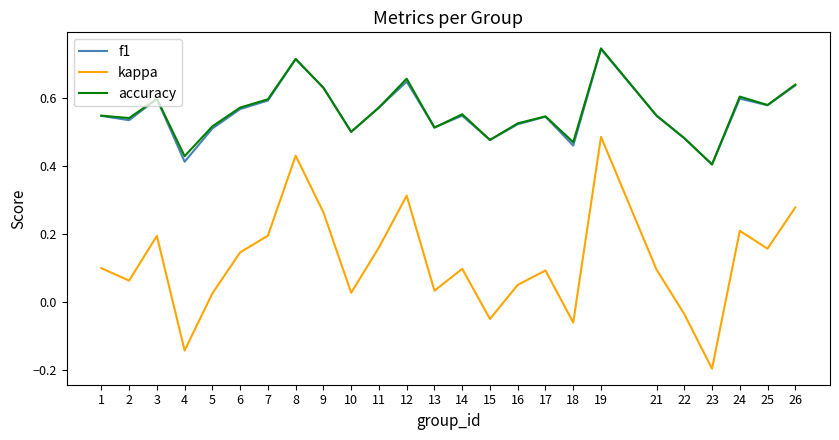

Does the chart display data point markers on the line(s)?

No